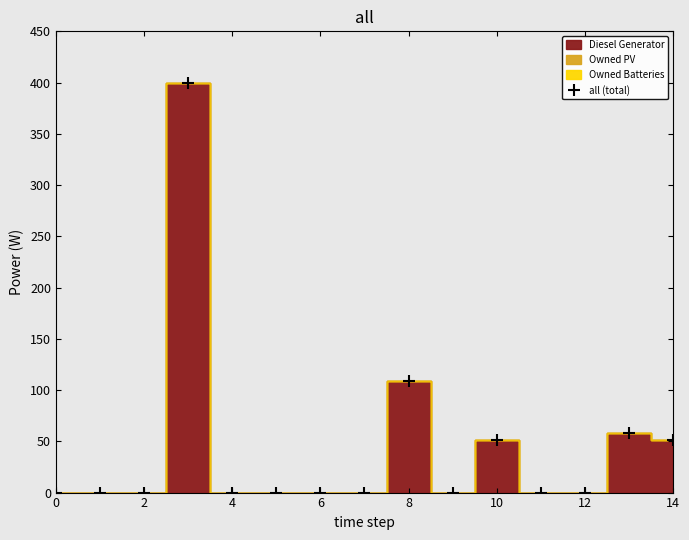

How many data points are above 0?

5